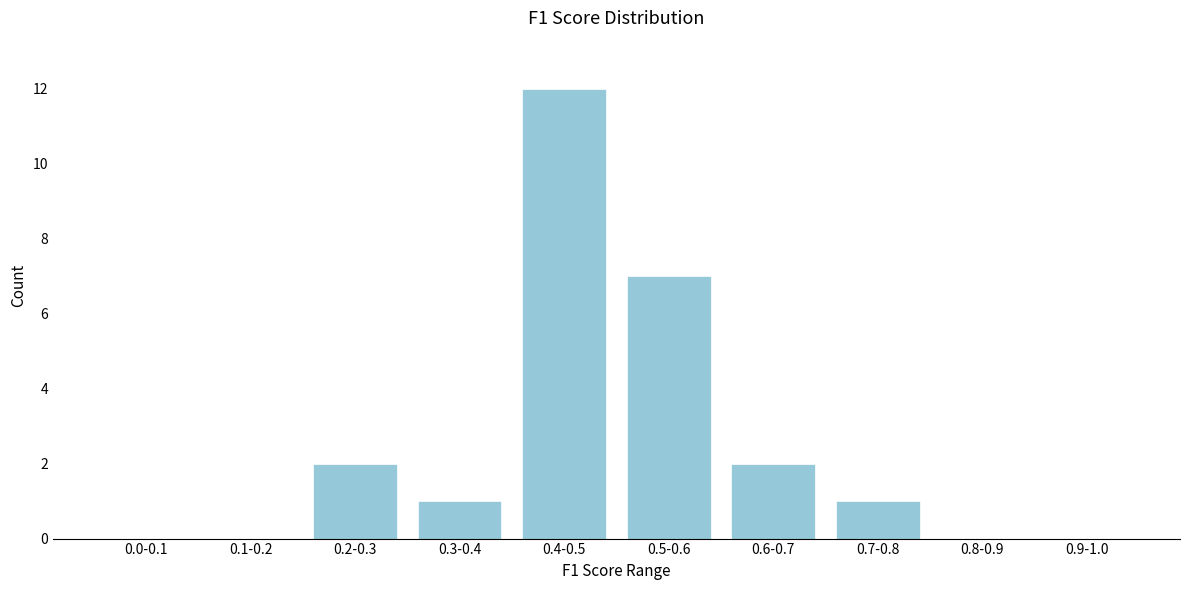

Reading left to right, what are all the values shown in this chart?

0.0-0.1=0	0.1-0.2=0	0.2-0.3=2	0.3-0.4=1	0.4-0.5=12	0.5-0.6=7	0.6-0.7=2	0.7-0.8=1	0.8-0.9=0	0.9-1.0=0